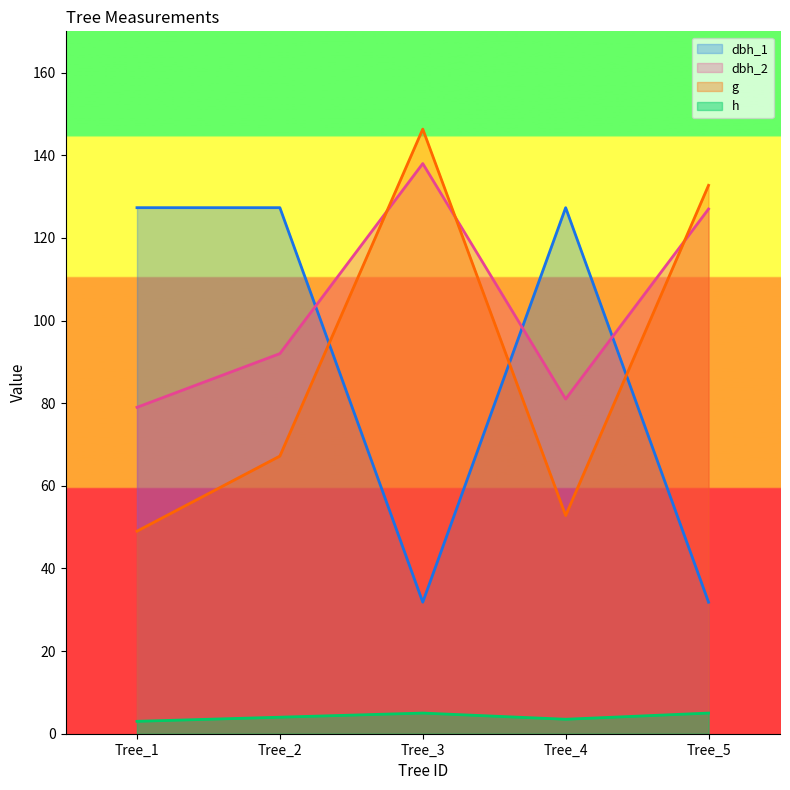

At how many categories does at least one series exceed 86?

5